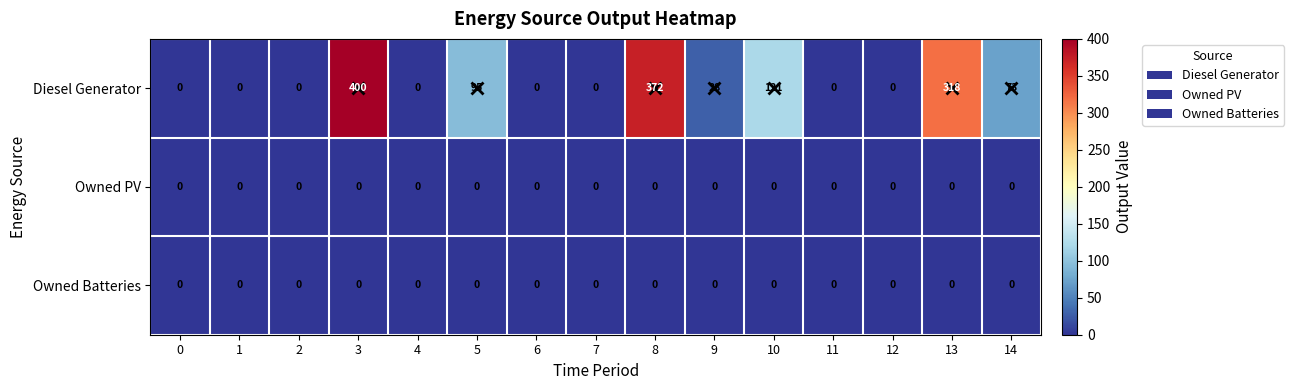

What is the sum of all Diesel Generator values?

1407